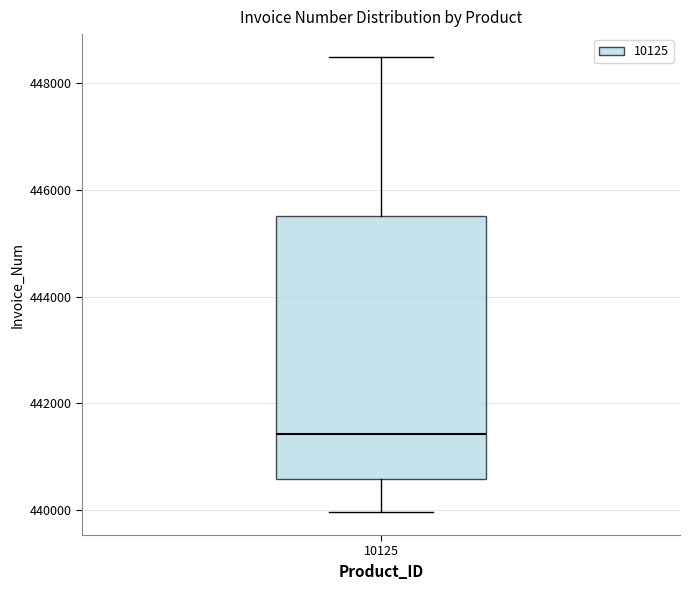

Transcribe this box plot: give where the median line is, the range the box spans, and where the two whiskers end, as read against the y-axis. The values are not printed on the chart, so give them approximately, as read against the axis.

median 441400, box 440600 to 445600, whiskers 440000 to 448400